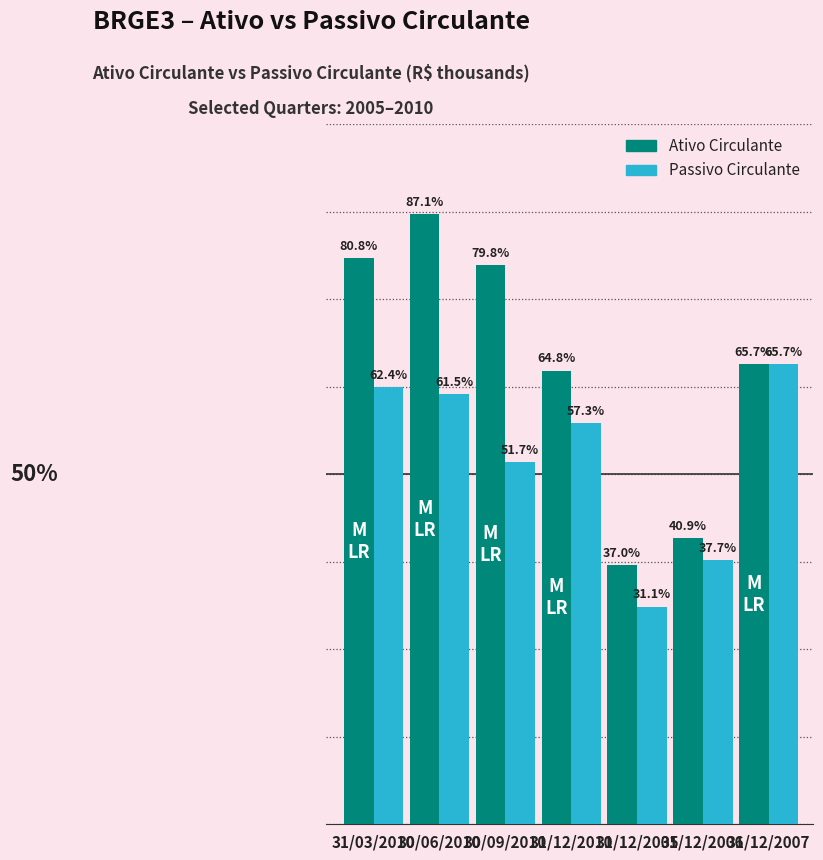

List the series in order of their peak value, lowest first.

Passivo Circulante, Ativo Circulante